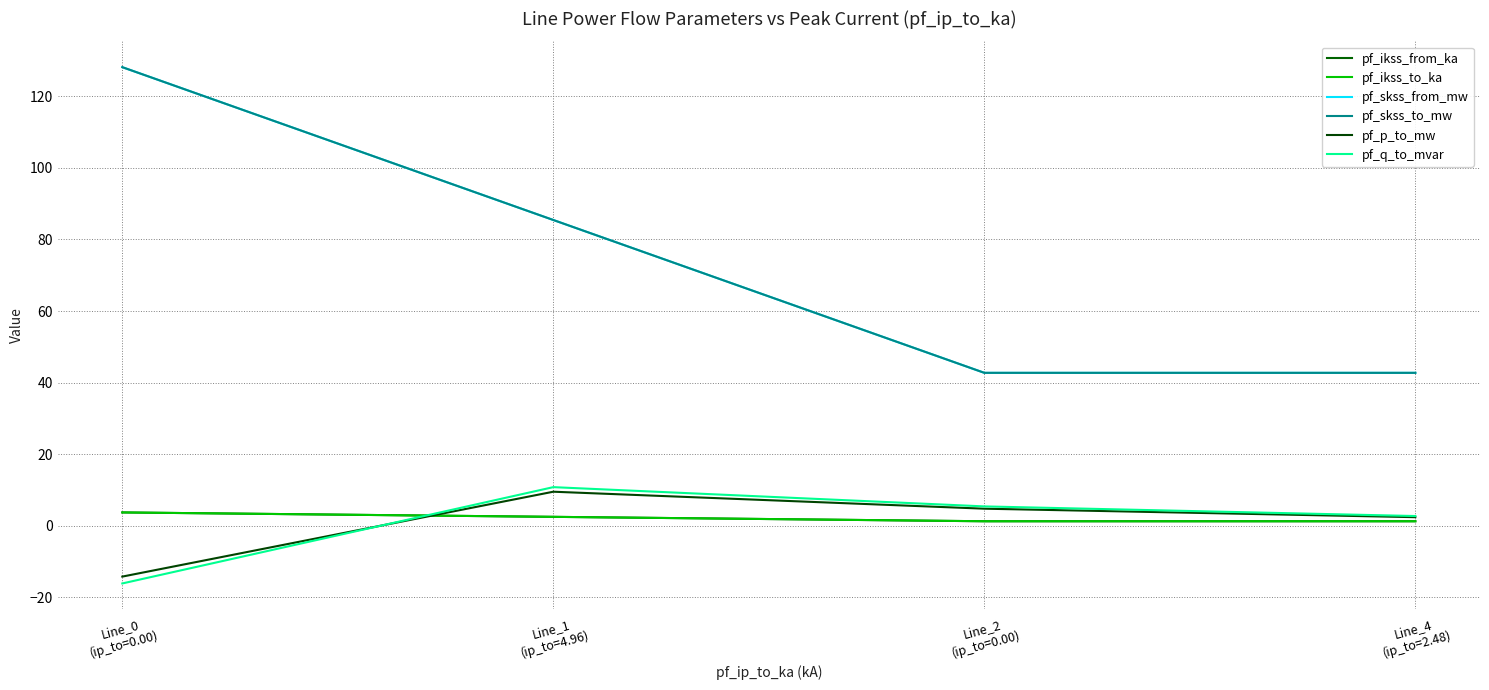

Does the chart display data point markers on the line(s)?

No